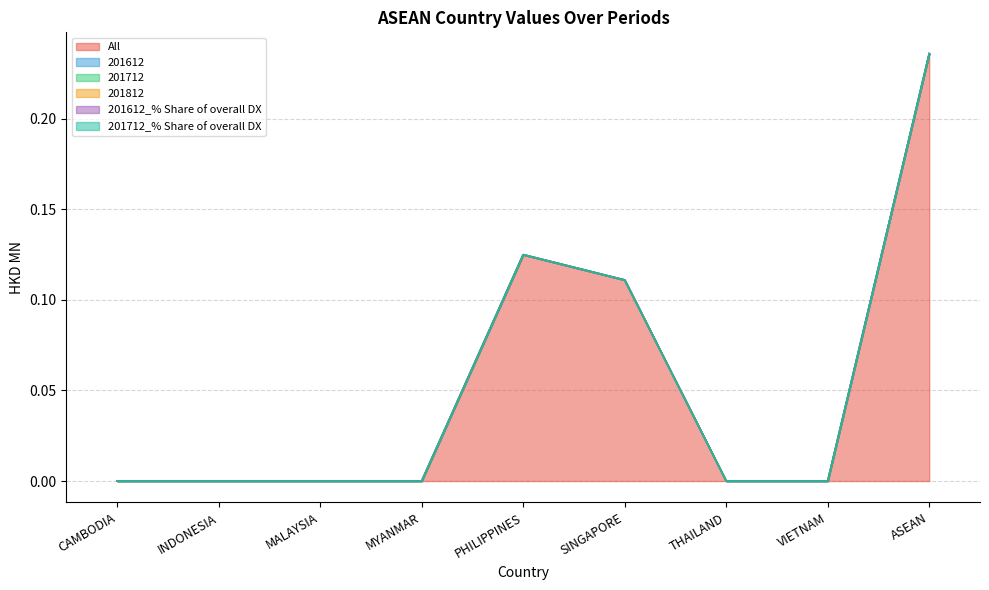

Where is 201612 nearest to the value 0?

CAMBODIA